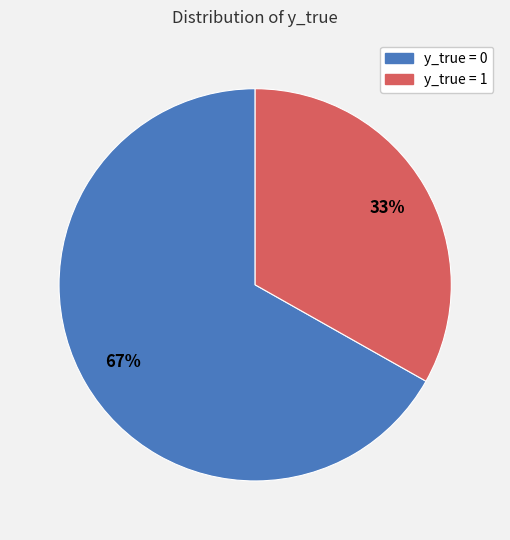

To the nearest percent, what is the difference between the largest and smallest slice percentages?

34%